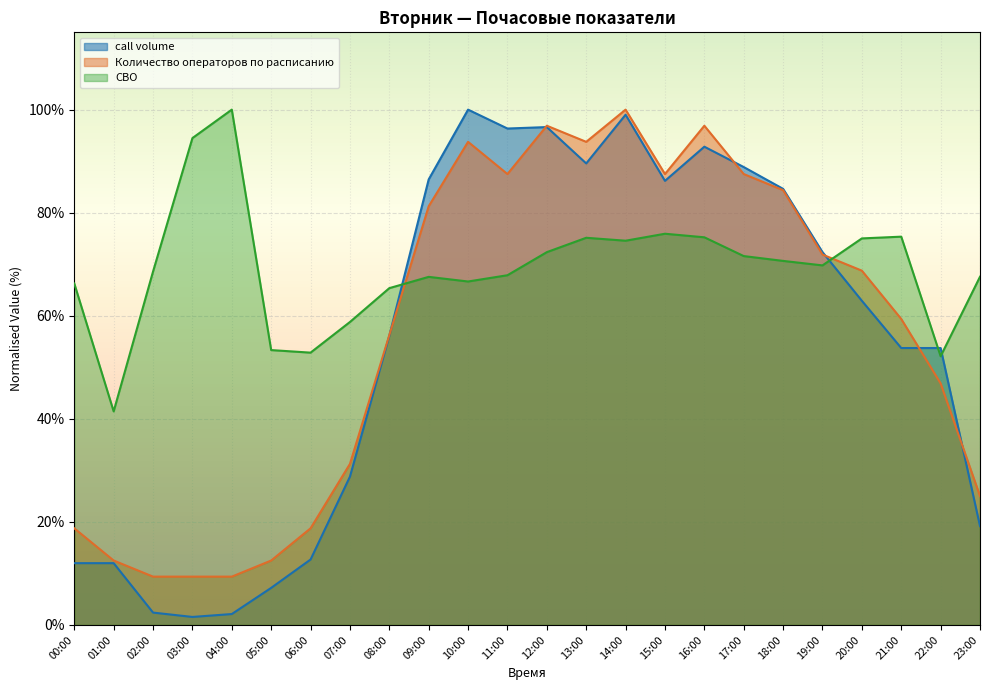

At which category does СВО reach its first local peak?

04:00